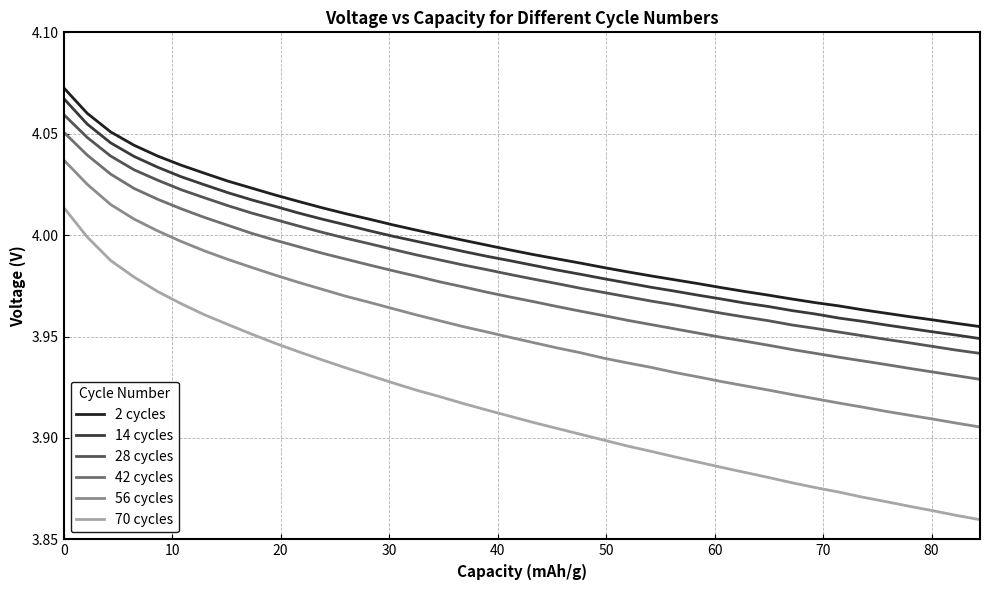

True or false: 56 cycles and 2 cycles cross at least once.

False